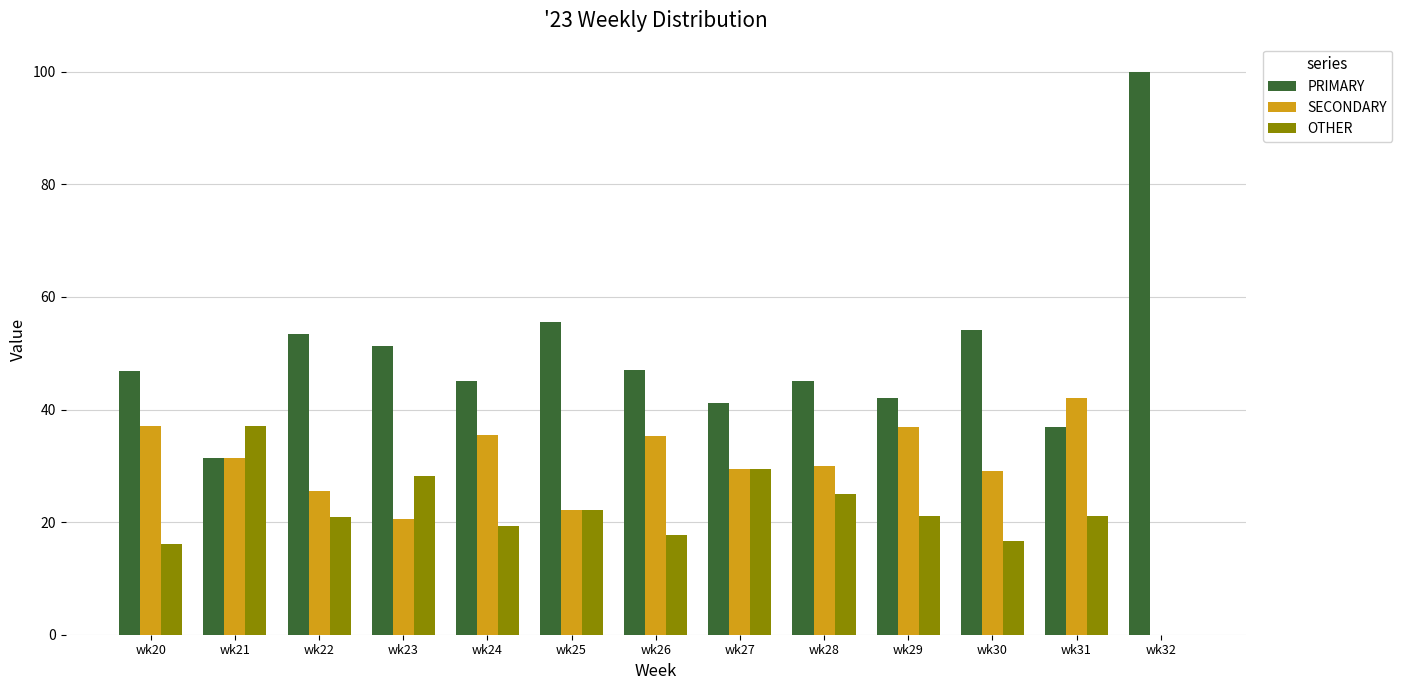

What is the sum of all PRIMARY values?

650.1